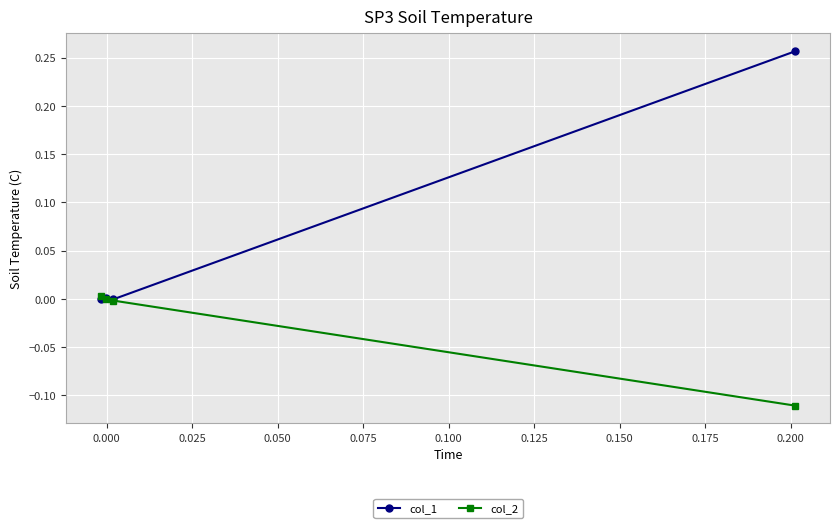

How many values in col_1 are below zero?

2